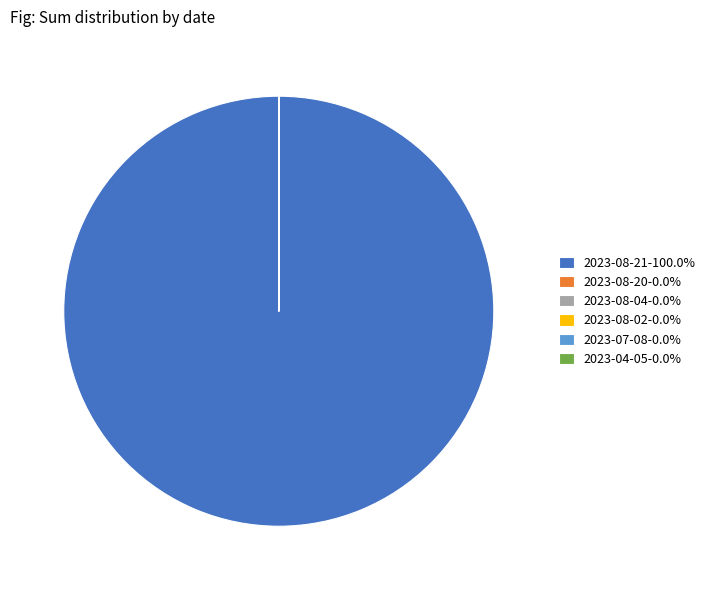

Is there any slice that represents more than half of the pie?

Yes